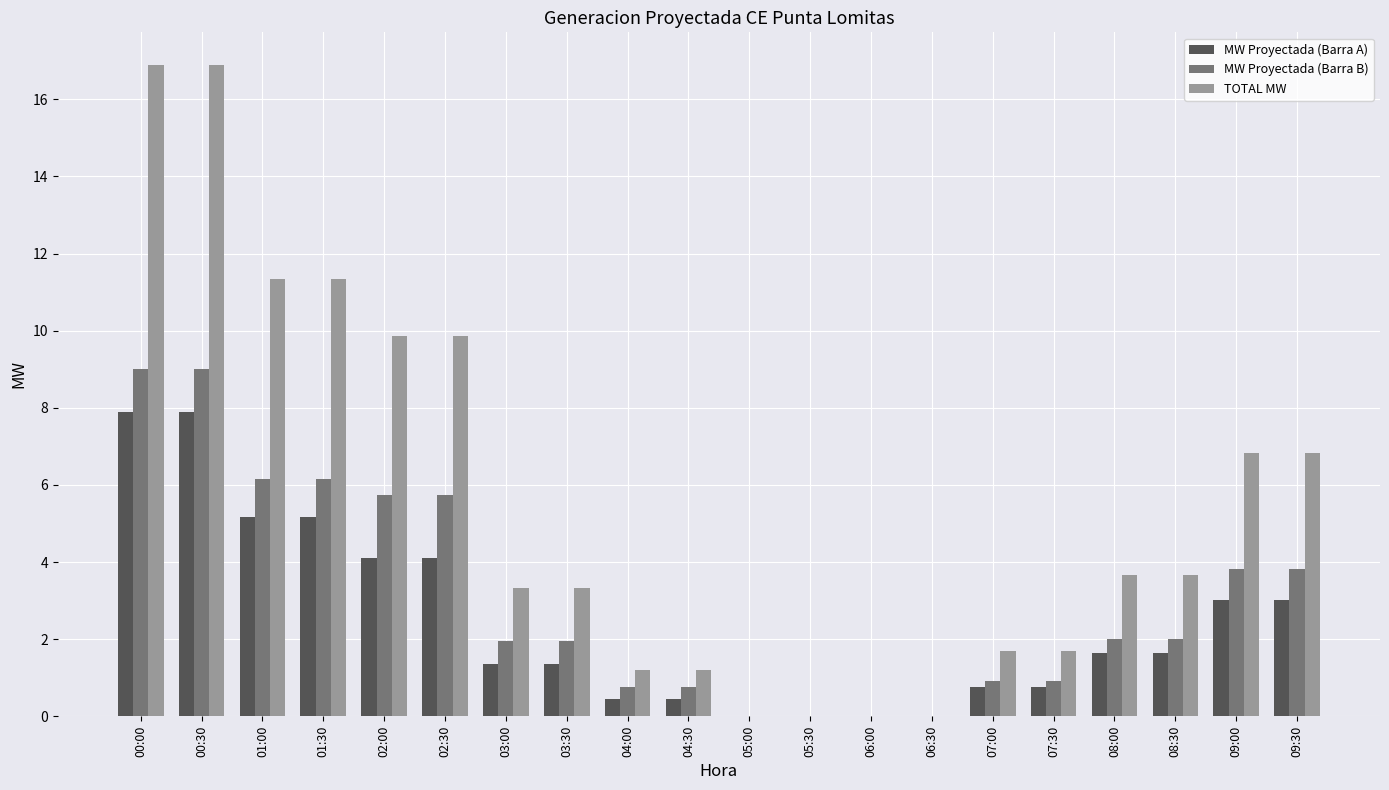

How many data points does each series have?

20